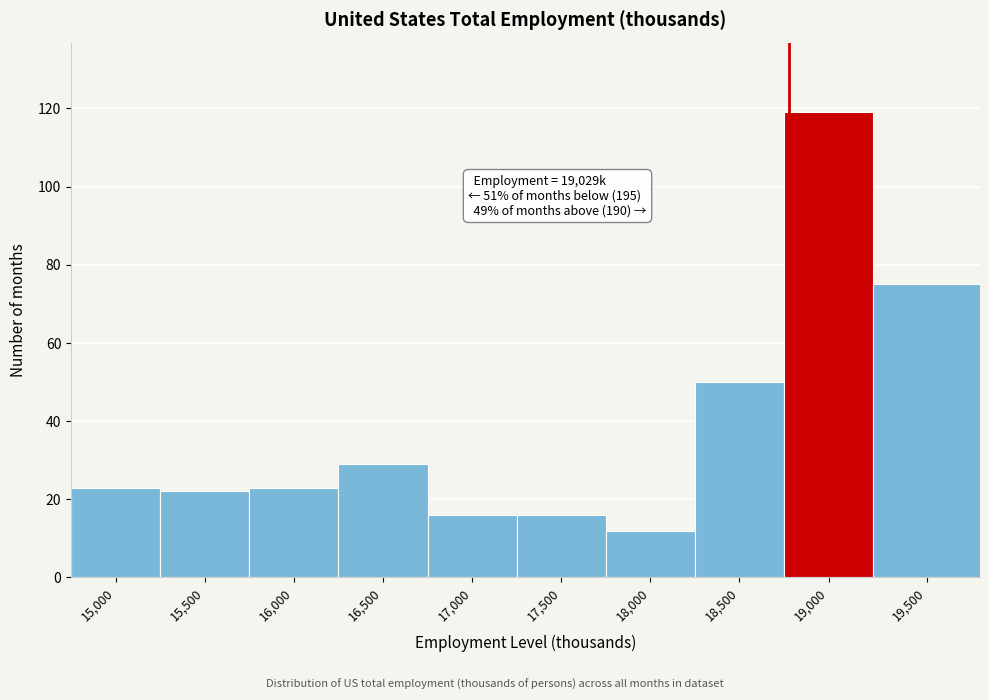

Reading right to left, transcribe all the data shown in this chart.

19,500=75	19,000=119	18,500=50	18,000=12	17,500=16	17,000=16	16,500=29	16,000=23	15,500=22	15,000=23